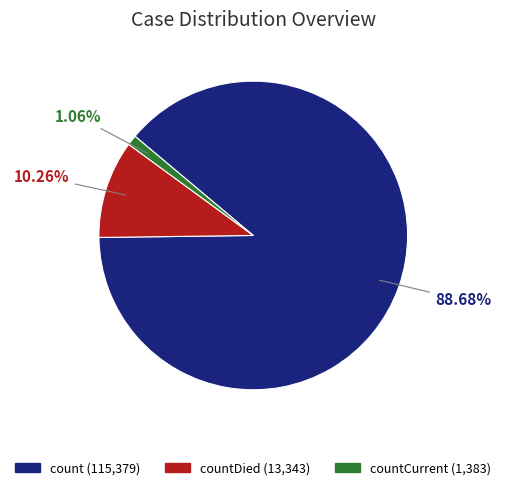

Is there a majority slice in this chart?

Yes